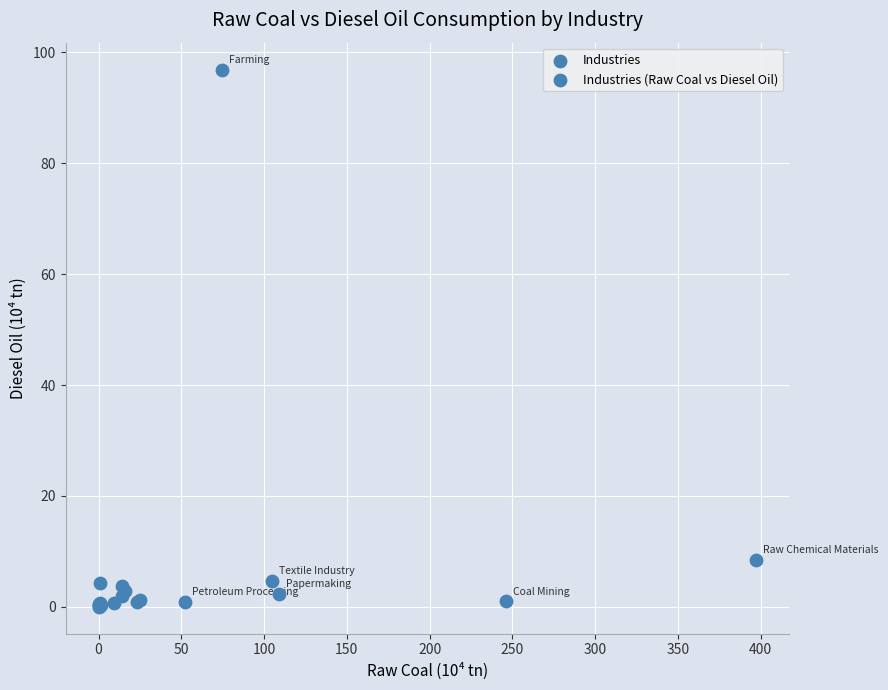

What Y value in the scatter plot is closest to 48?

8.5